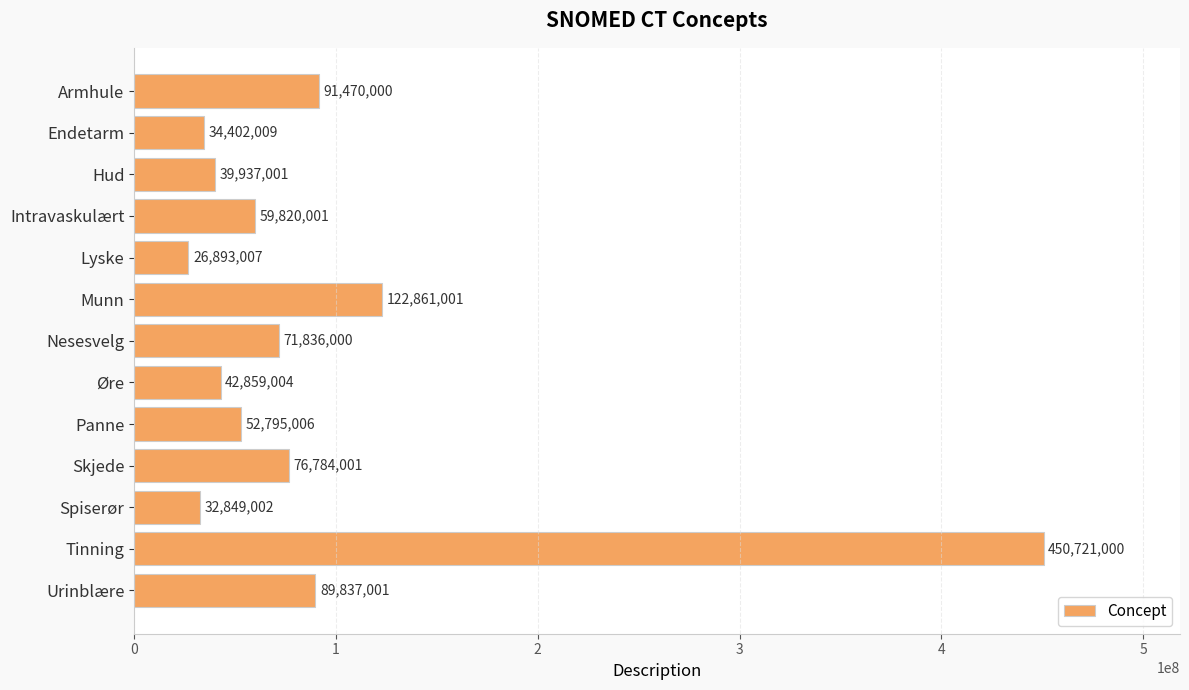

Rank the categories by value from lowest to highest.

Lyske, Spiserør, Endetarm, Hud, Øre, Panne, Intravaskulært, Nesesvelg, Skjede, Urinblære, Armhule, Munn, Tinning